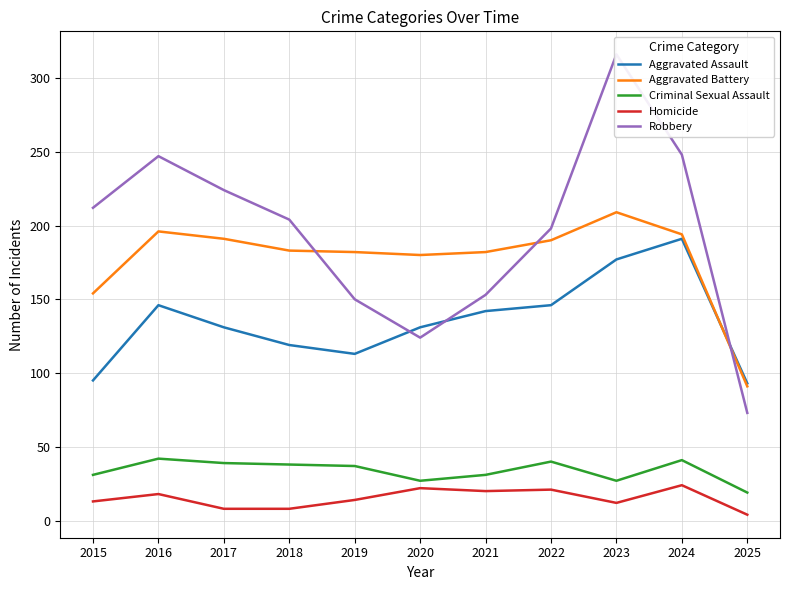

Is the value of Aggravated Assault at 2019 greater than the value of Criminal Sexual Assault at 2019?

Yes